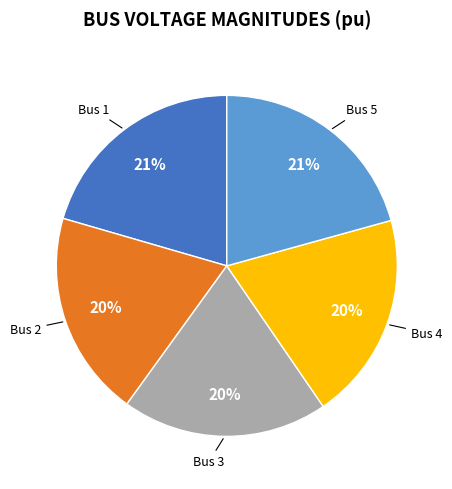

To the nearest percent, what is the difference between the largest and smallest slice percentages?

1%